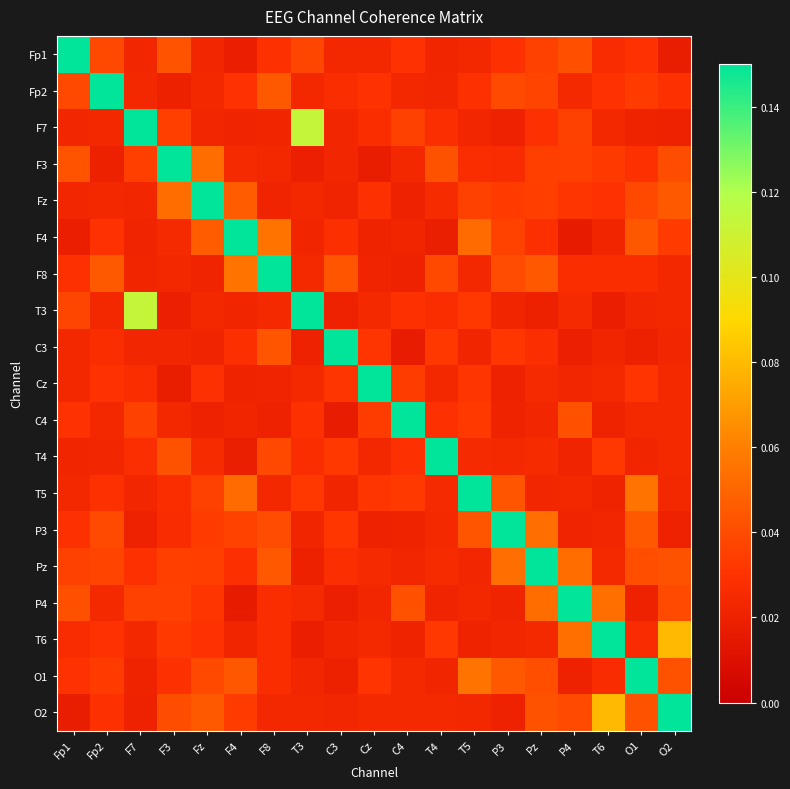

Reading left to right, list all the values displayed in this chart.

Fp1: Fp1=1.0	Fp2=0.0	F7=0.0	F3=0.0	Fz=0.0	F4=0.0	F8=0.0	T3=0.0	C3=0.0	Cz=0.0	C4=0.0	T4=0.0	T5=0.0	P3=0.0	Pz=0.0	P4=0.0	T6=0.0	O1=0.0	O2=0.0
Fp2: Fp1=0.0	Fp2=1.0	F7=0.0	F3=0.0	Fz=0.0	F4=0.0	F8=0.0	T3=0.0	C3=0.0	Cz=0.0	C4=0.0	T4=0.0	T5=0.0	P3=0.0	Pz=0.0	P4=0.0	T6=0.0	O1=0.0	O2=0.0
F7: Fp1=0.0	Fp2=0.0	F7=1.0	F3=0.0	Fz=0.0	F4=0.0	F8=0.0	T3=0.1	C3=0.0	Cz=0.0	C4=0.0	T4=0.0	T5=0.0	P3=0.0	Pz=0.0	P4=0.0	T6=0.0	O1=0.0	O2=0.0
F3: Fp1=0.0	Fp2=0.0	F7=0.0	F3=1.0	Fz=0.1	F4=0.0	F8=0.0	T3=0.0	C3=0.0	Cz=0.0	C4=0.0	T4=0.0	T5=0.0	P3=0.0	Pz=0.0	P4=0.0	T6=0.0	O1=0.0	O2=0.0
Fz: Fp1=0.0	Fp2=0.0	F7=0.0	F3=0.1	Fz=1.0	F4=0.0	F8=0.0	T3=0.0	C3=0.0	Cz=0.0	C4=0.0	T4=0.0	T5=0.0	P3=0.0	Pz=0.0	P4=0.0	T6=0.0	O1=0.0	O2=0.0
F4: Fp1=0.0	Fp2=0.0	F7=0.0	F3=0.0	Fz=0.0	F4=1.0	F8=0.1	T3=0.0	C3=0.0	Cz=0.0	C4=0.0	T4=0.0	T5=0.1	P3=0.0	Pz=0.0	P4=0.0	T6=0.0	O1=0.0	O2=0.0
F8: Fp1=0.0	Fp2=0.0	F7=0.0	F3=0.0	Fz=0.0	F4=0.1	F8=1.0	T3=0.0	C3=0.0	Cz=0.0	C4=0.0	T4=0.0	T5=0.0	P3=0.0	Pz=0.0	P4=0.0	T6=0.0	O1=0.0	O2=0.0
T3: Fp1=0.0	Fp2=0.0	F7=0.1	F3=0.0	Fz=0.0	F4=0.0	F8=0.0	T3=1.0	C3=0.0	Cz=0.0	C4=0.0	T4=0.0	T5=0.0	P3=0.0	Pz=0.0	P4=0.0	T6=0.0	O1=0.0	O2=0.0
C3: Fp1=0.0	Fp2=0.0	F7=0.0	F3=0.0	Fz=0.0	F4=0.0	F8=0.0	T3=0.0	C3=1.0	Cz=0.0	C4=0.0	T4=0.0	T5=0.0	P3=0.0	Pz=0.0	P4=0.0	T6=0.0	O1=0.0	O2=0.0
Cz: Fp1=0.0	Fp2=0.0	F7=0.0	F3=0.0	Fz=0.0	F4=0.0	F8=0.0	T3=0.0	C3=0.0	Cz=1.0	C4=0.0	T4=0.0	T5=0.0	P3=0.0	Pz=0.0	P4=0.0	T6=0.0	O1=0.0	O2=0.0
C4: Fp1=0.0	Fp2=0.0	F7=0.0	F3=0.0	Fz=0.0	F4=0.0	F8=0.0	T3=0.0	C3=0.0	Cz=0.0	C4=1.0	T4=0.0	T5=0.0	P3=0.0	Pz=0.0	P4=0.0	T6=0.0	O1=0.0	O2=0.0
T4: Fp1=0.0	Fp2=0.0	F7=0.0	F3=0.0	Fz=0.0	F4=0.0	F8=0.0	T3=0.0	C3=0.0	Cz=0.0	C4=0.0	T4=1.0	T5=0.0	P3=0.0	Pz=0.0	P4=0.0	T6=0.0	O1=0.0	O2=0.0
T5: Fp1=0.0	Fp2=0.0	F7=0.0	F3=0.0	Fz=0.0	F4=0.1	F8=0.0	T3=0.0	C3=0.0	Cz=0.0	C4=0.0	T4=0.0	T5=1.0	P3=0.0	Pz=0.0	P4=0.0	T6=0.0	O1=0.1	O2=0.0
P3: Fp1=0.0	Fp2=0.0	F7=0.0	F3=0.0	Fz=0.0	F4=0.0	F8=0.0	T3=0.0	C3=0.0	Cz=0.0	C4=0.0	T4=0.0	T5=0.0	P3=1.0	Pz=0.1	P4=0.0	T6=0.0	O1=0.0	O2=0.0
Pz: Fp1=0.0	Fp2=0.0	F7=0.0	F3=0.0	Fz=0.0	F4=0.0	F8=0.0	T3=0.0	C3=0.0	Cz=0.0	C4=0.0	T4=0.0	T5=0.0	P3=0.1	Pz=1.0	P4=0.1	T6=0.0	O1=0.0	O2=0.0
P4: Fp1=0.0	Fp2=0.0	F7=0.0	F3=0.0	Fz=0.0	F4=0.0	F8=0.0	T3=0.0	C3=0.0	Cz=0.0	C4=0.0	T4=0.0	T5=0.0	P3=0.0	Pz=0.1	P4=1.0	T6=0.1	O1=0.0	O2=0.0
T6: Fp1=0.0	Fp2=0.0	F7=0.0	F3=0.0	Fz=0.0	F4=0.0	F8=0.0	T3=0.0	C3=0.0	Cz=0.0	C4=0.0	T4=0.0	T5=0.0	P3=0.0	Pz=0.0	P4=0.1	T6=1.0	O1=0.0	O2=0.1
O1: Fp1=0.0	Fp2=0.0	F7=0.0	F3=0.0	Fz=0.0	F4=0.0	F8=0.0	T3=0.0	C3=0.0	Cz=0.0	C4=0.0	T4=0.0	T5=0.1	P3=0.0	Pz=0.0	P4=0.0	T6=0.0	O1=1.0	O2=0.0
O2: Fp1=0.0	Fp2=0.0	F7=0.0	F3=0.0	Fz=0.0	F4=0.0	F8=0.0	T3=0.0	C3=0.0	Cz=0.0	C4=0.0	T4=0.0	T5=0.0	P3=0.0	Pz=0.0	P4=0.0	T6=0.1	O1=0.0	O2=1.0